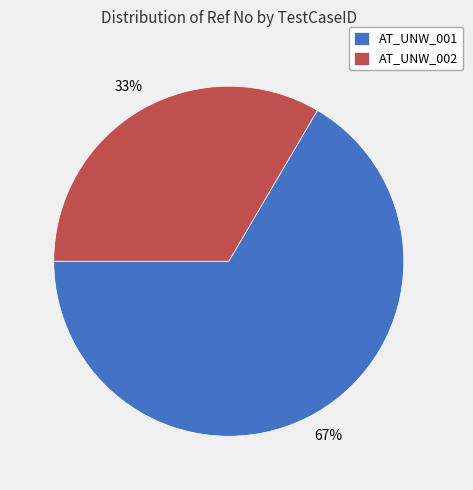

To the nearest percent, what portion does AT_UNW_001 represent?

67%